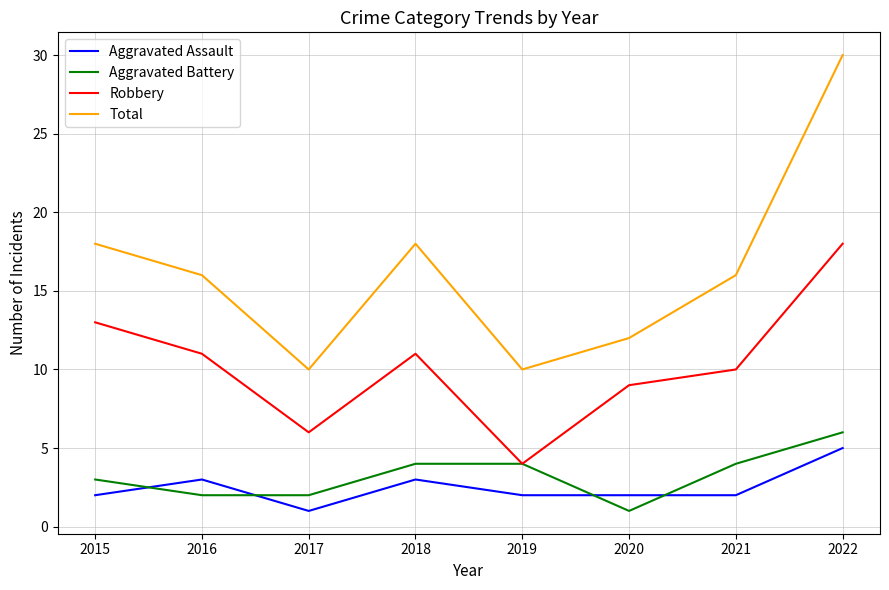

Which series has the largest range (max minus min)?

Total